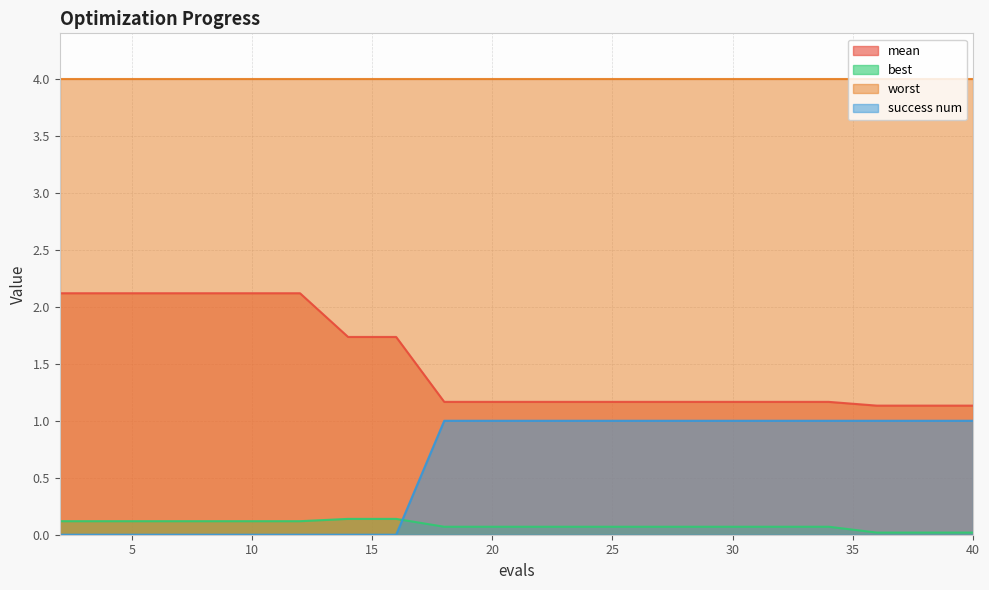

Which category has the lowest value in the mean series?

36